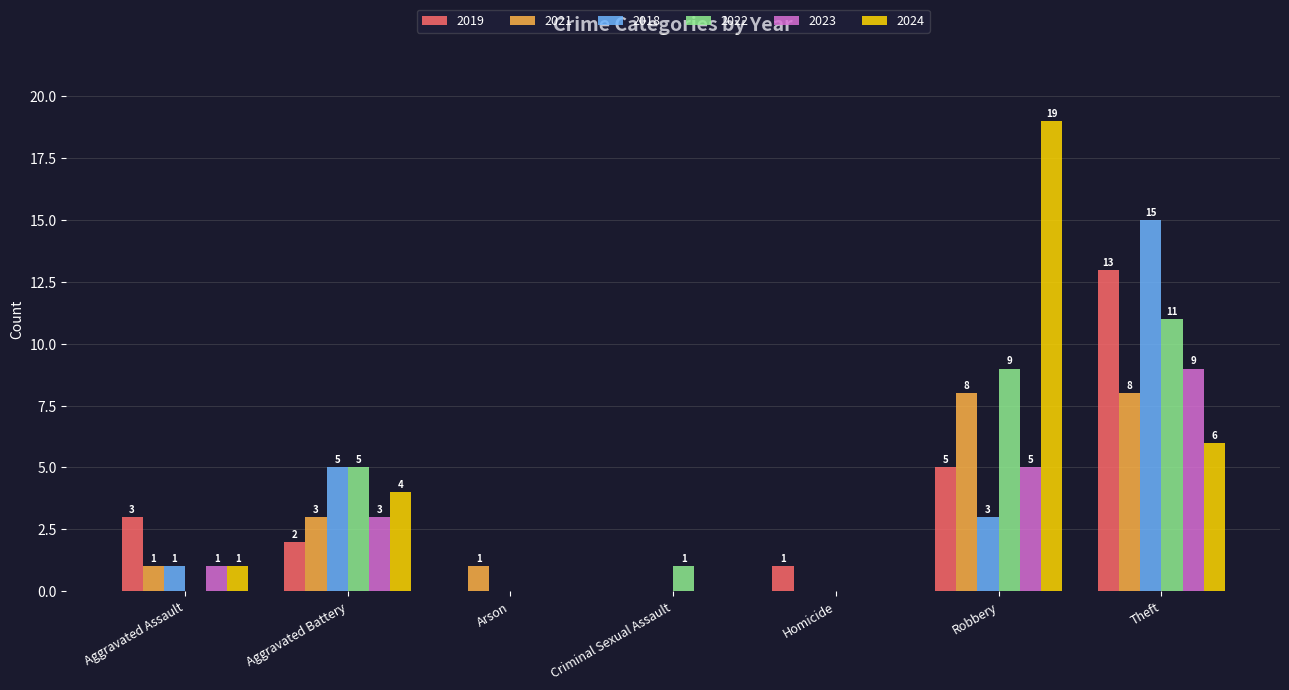

What is the maximum value shown in the chart?

19